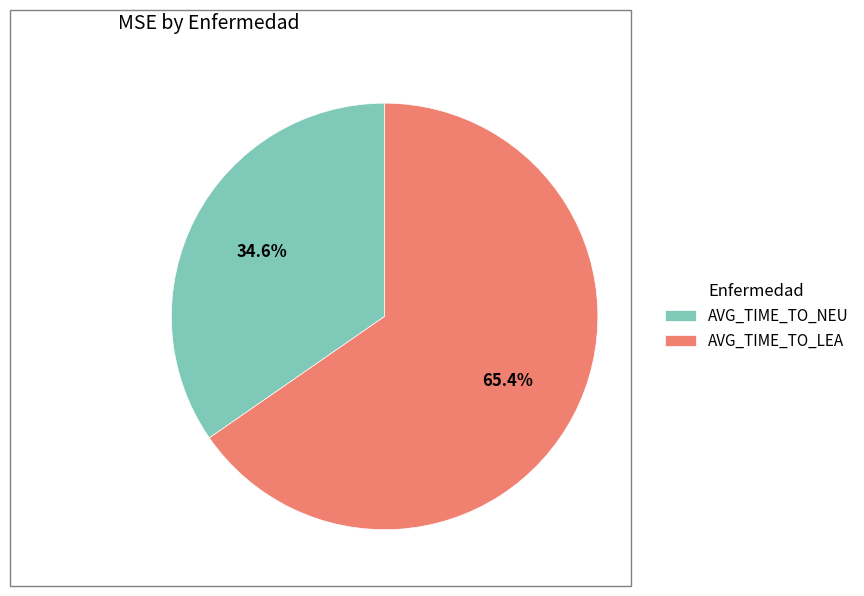

Which category has the biggest portion of the pie?

AVG_TIME_TO_LEA